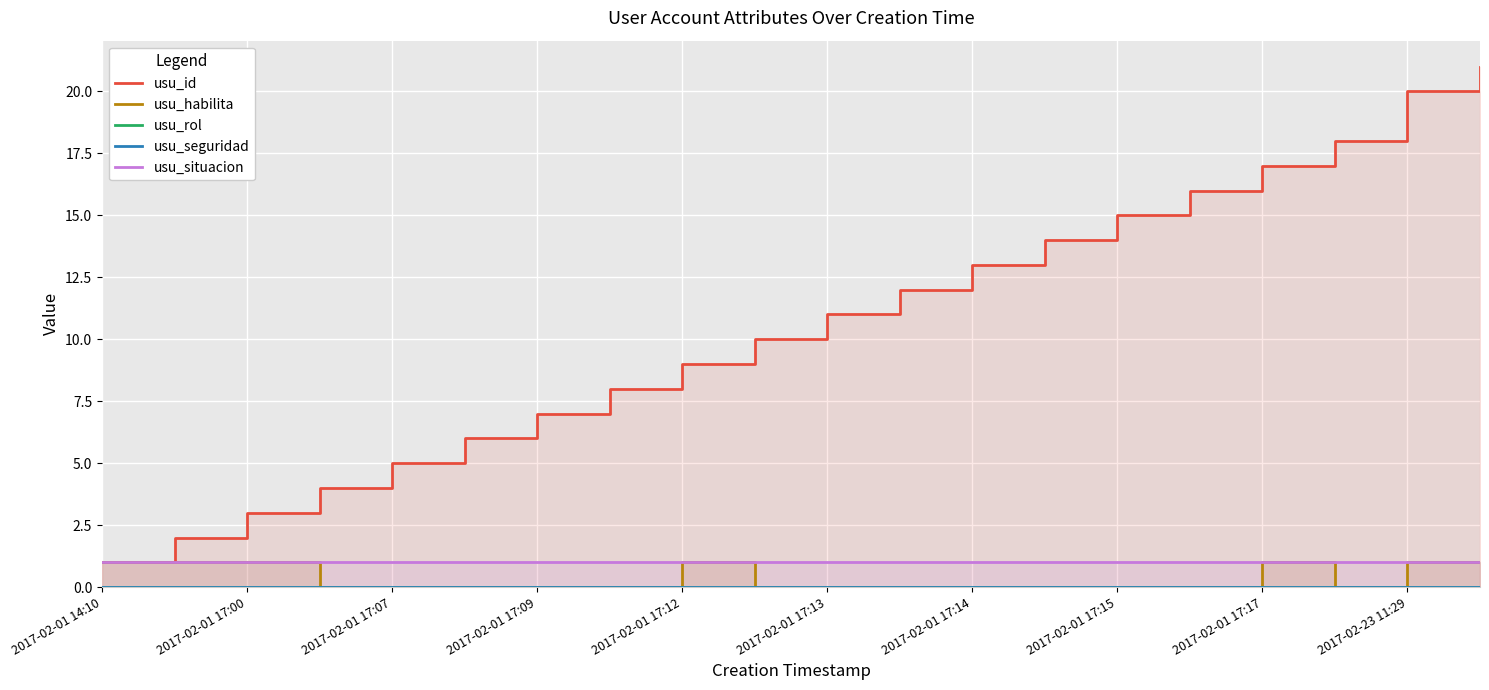

Is the value of usu_rol at 15 greater than the value of usu_habilita at 14?

No